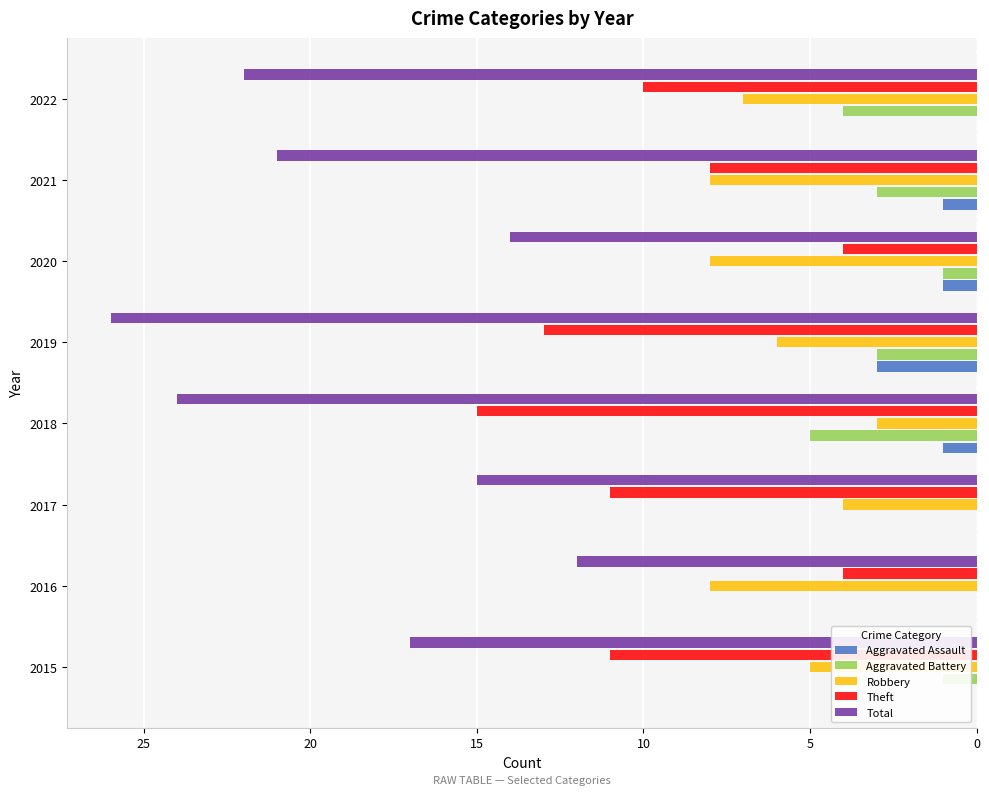

What position from the left is 10?

5